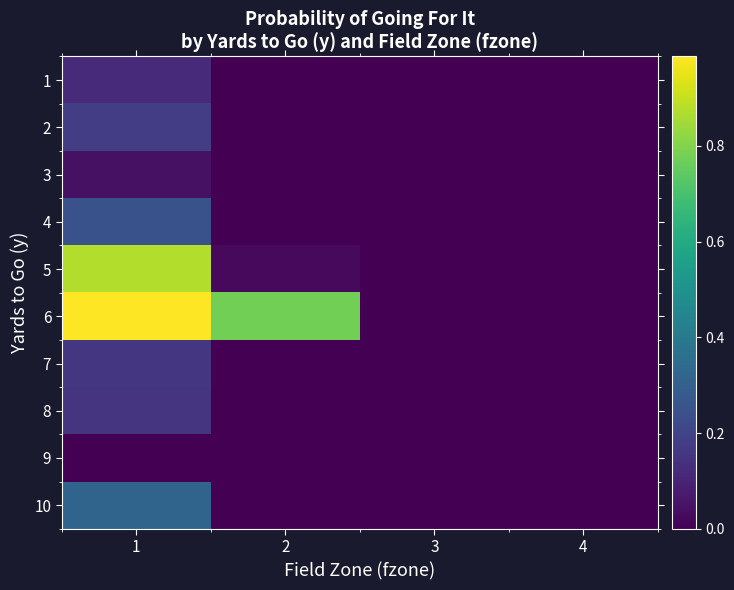

Reading right to left, transcribe all the data shown in this chart.

1: 4=0.0	3=0.0	2=0.0	1=0.1
2: 4=0.0	3=0.0	2=0.0	1=0.2
3: 4=0.0	3=0.0	2=0.0	1=0.0
4: 4=0.0	3=0.0	2=0.0	1=0.2
5: 4=0.0	3=0.0	2=0.0	1=0.9
6: 4=0.0	3=0.0	2=0.8	1=1.0
7: 4=0.0	3=0.0	2=0.0	1=0.2
8: 4=0.0	3=0.0	2=0.0	1=0.2
9: 4=0.0	3=0.0	2=0.0	1=0.0
10: 4=0.0	3=0.0	2=0.0	1=0.3